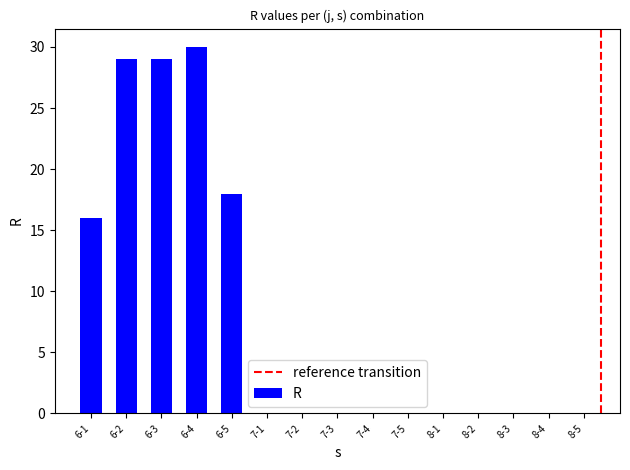

At which label is the value closest to 15?

6-1